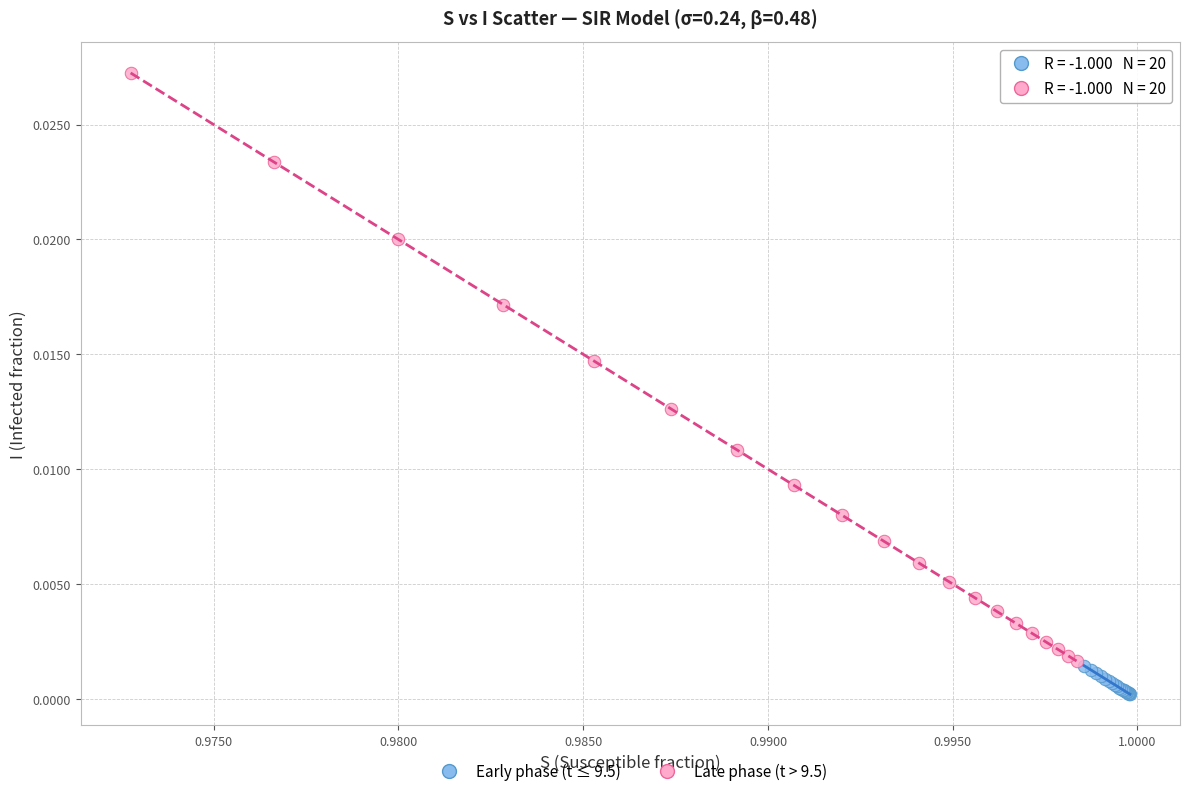

Which series has the largest Y range (max minus min)?

Late phase (t > 9.5)